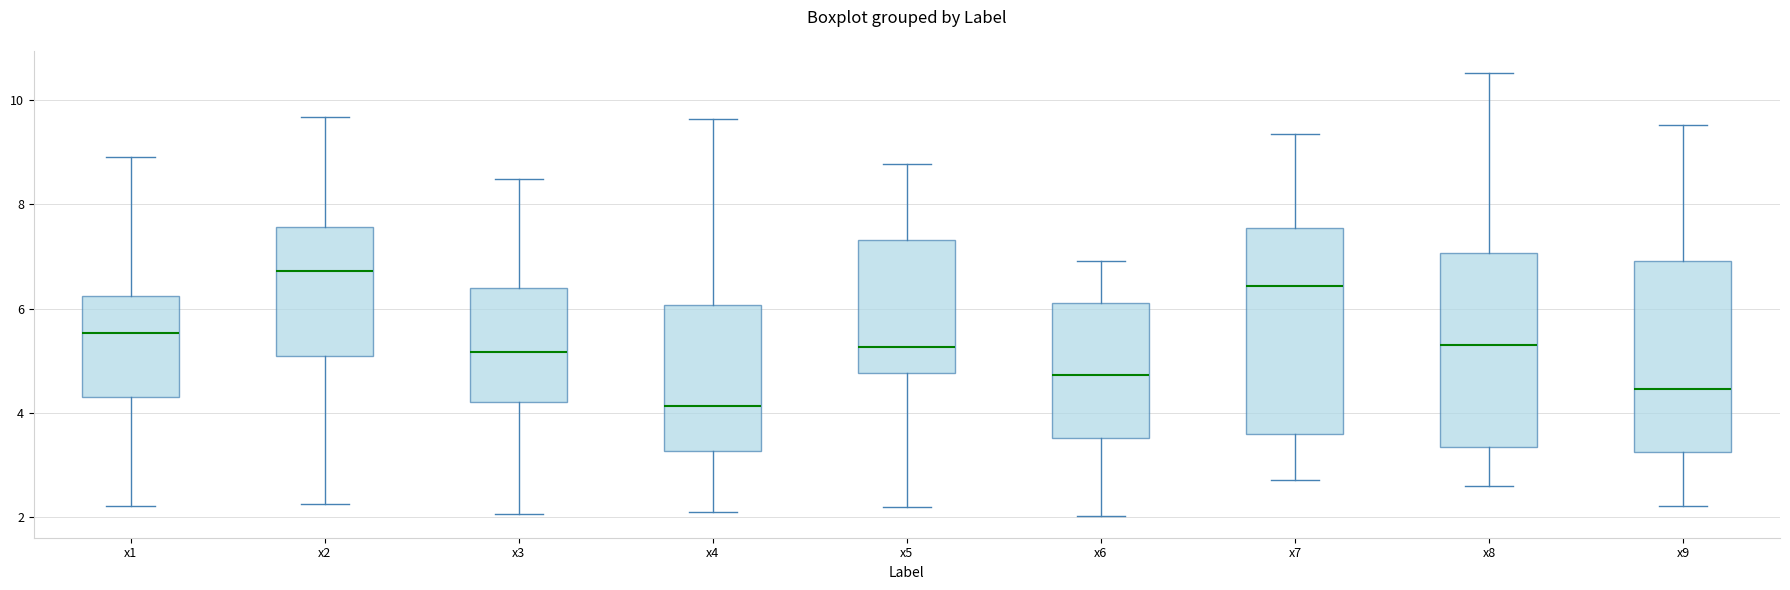

Reading left to right, read every box against the y-axis: the position of its median line, the range the box covers, and the ends of its whiskers. The values are not printed on the chart, so give them approximately, as read against the axis.

x1: median 5.6, box 4.4 to 6.2, whiskers 2.2 to 9.0
x2: median 6.8, box 5.0 to 7.6, whiskers 2.2 to 9.6
x3: median 5.2, box 4.2 to 6.4, whiskers 2.0 to 8.4
x4: median 4.2, box 3.2 to 6.0, whiskers 2.2 to 9.6
x5: median 5.2, box 4.8 to 7.4, whiskers 2.2 to 8.8
x6: median 4.8, box 3.6 to 6.2, whiskers 2.0 to 7.0
x7: median 6.4, box 3.6 to 7.6, whiskers 2.8 to 9.4
x8: median 5.4, box 3.4 to 7.0, whiskers 2.6 to 10.6
x9: median 4.4, box 3.2 to 7.0, whiskers 2.2 to 9.6